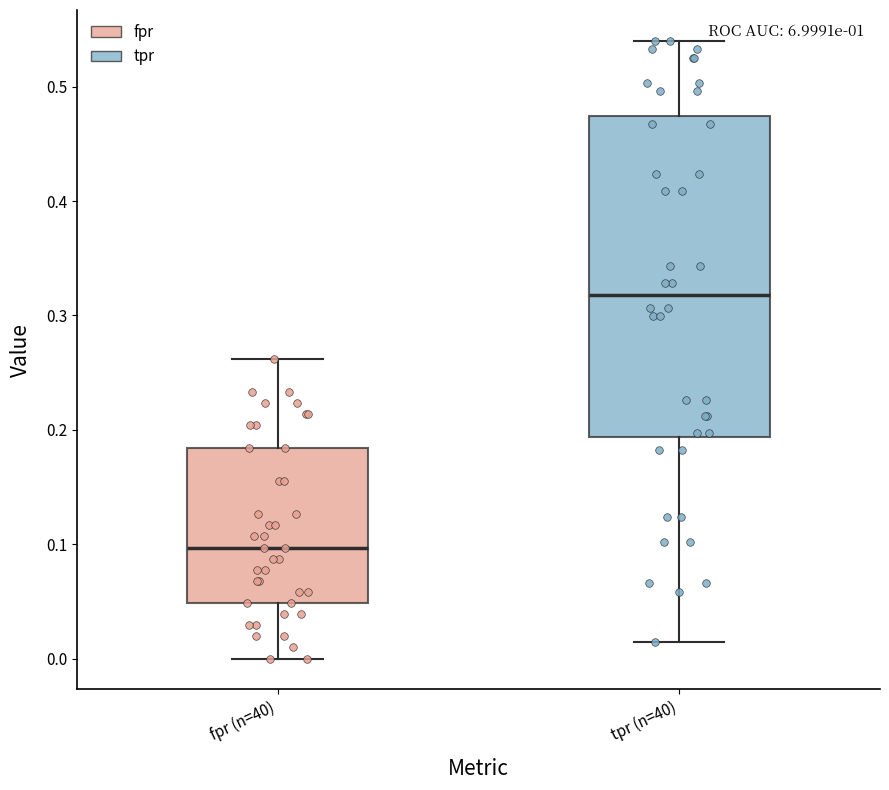

Reading left to right, read every box against the y-axis: the position of its median line, the range the box covers, and the ends of its whiskers. The values are not printed on the chart, so give them approximately, as read against the axis.

fpr (n=40): median 0.10, box 0.05 to 0.18, whiskers 0.00 to 0.26
tpr (n=40): median 0.32, box 0.19 to 0.47, whiskers 0.01 to 0.54